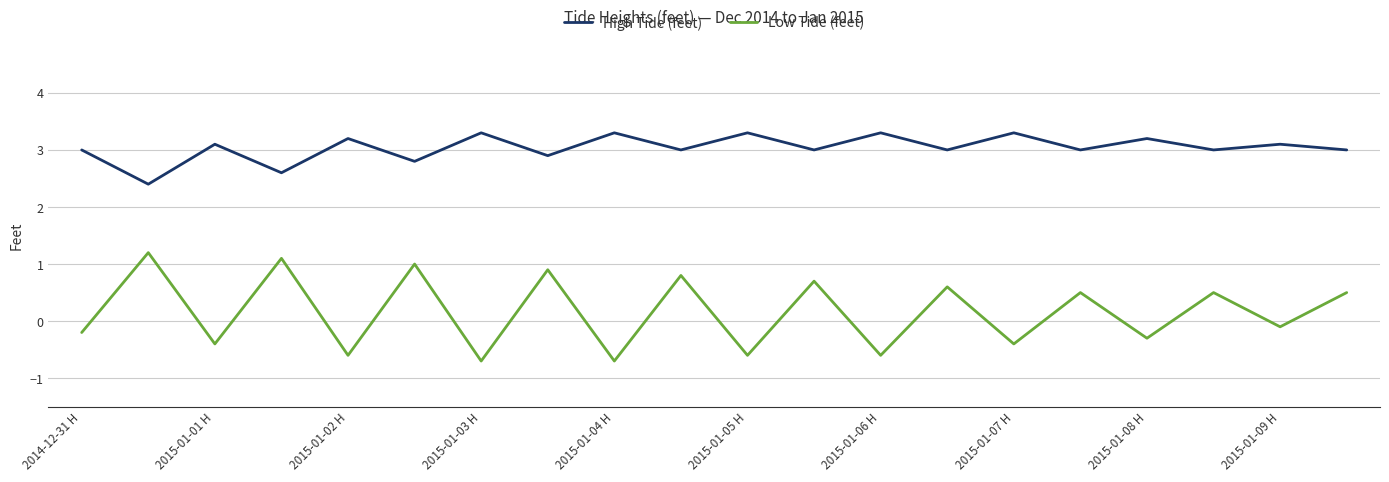

List the series in order of their overall mean, highest first.

High Tide (feet), Low Tide (feet)